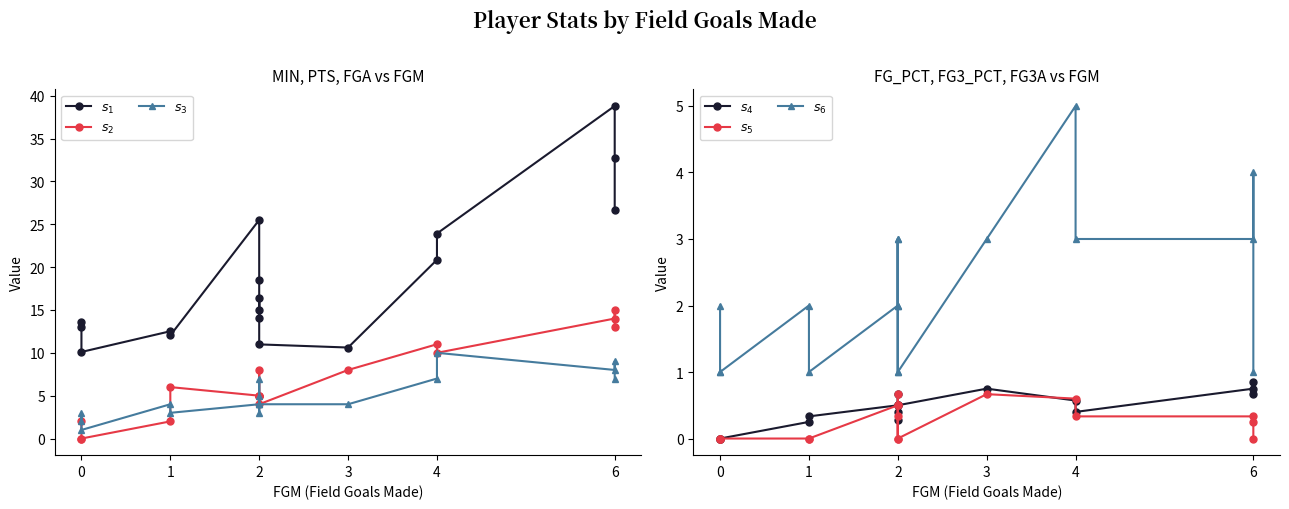

True or false: $s_3$ and $s_5$ intersect in this chart.

False